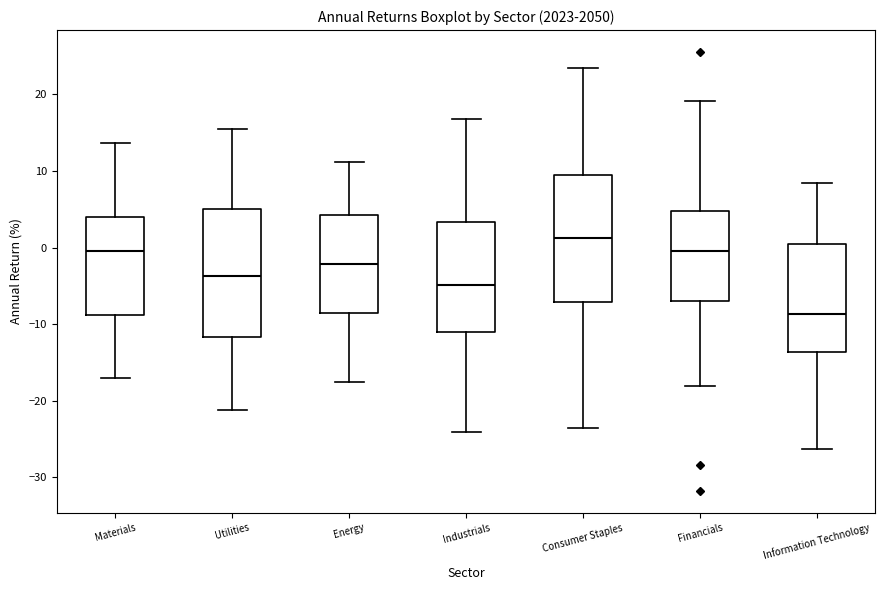

Reading left to right, transcribe this box plot: for each box, give where its median line is, the range the box spans, and where its two whiskers end, as read against the y-axis. The values are not printed on the chart, so give them approximately, as read against the axis.

Materials: median 0, box -9 to 4, whiskers -17 to 14
Utilities: median -4, box -12 to 5, whiskers -21 to 15
Energy: median -2, box -9 to 4, whiskers -18 to 11
Industrials: median -5, box -11 to 3, whiskers -24 to 17
Consumer Staples: median 1, box -7 to 10, whiskers -24 to 23
Financials: median 0, box -7 to 5, whiskers -18 to 19
Information Technology: median -9, box -14 to 0, whiskers -26 to 8